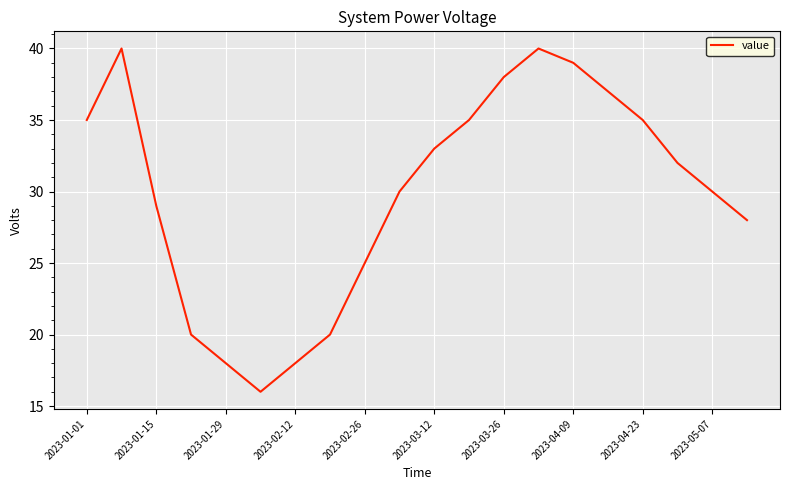

What is the difference between the maximum and minimum values?

24